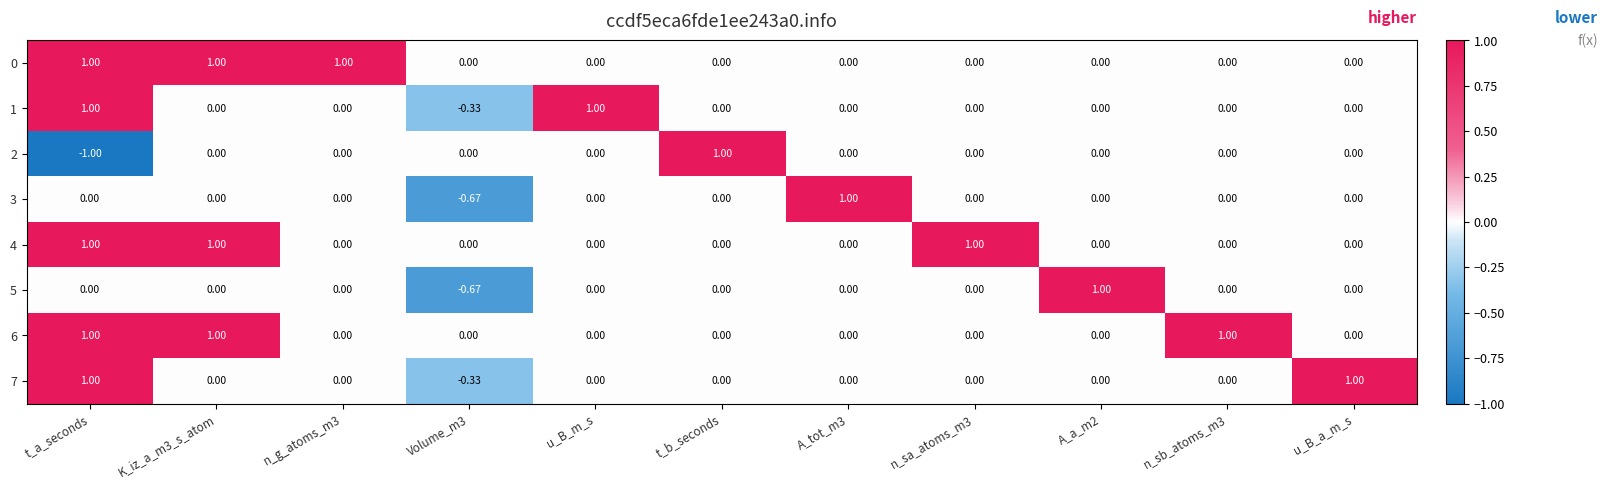

What is the maximum value shown in the chart?

1.0